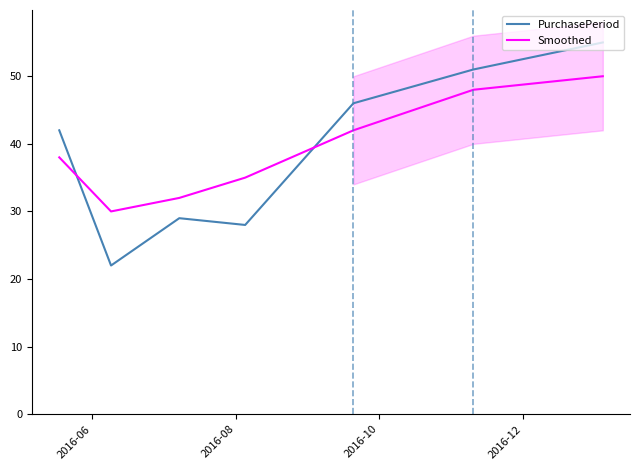

Reading right to left, what are all the values shown in this chart?

PurchasePeriod: 55	51	46	28	29	22	42
Smoothed: 50	48	42	35	32	30	38